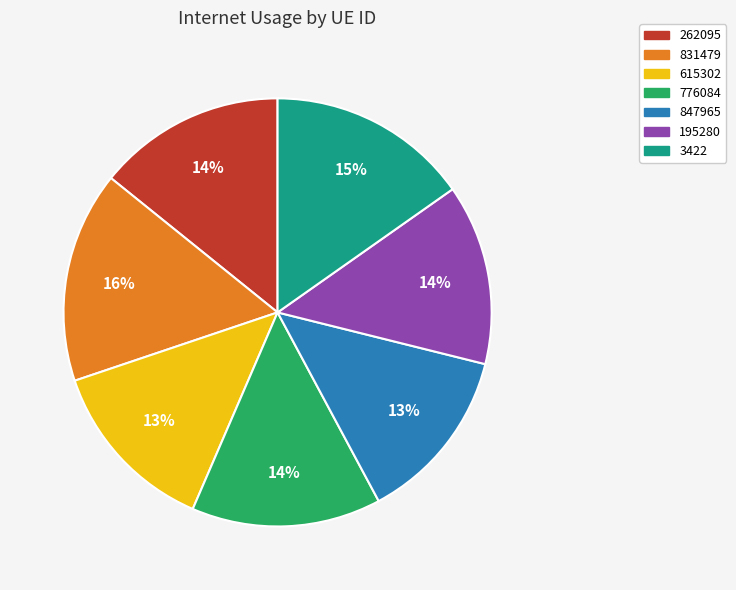

To the nearest percent, what is the average slice percentage?

14%